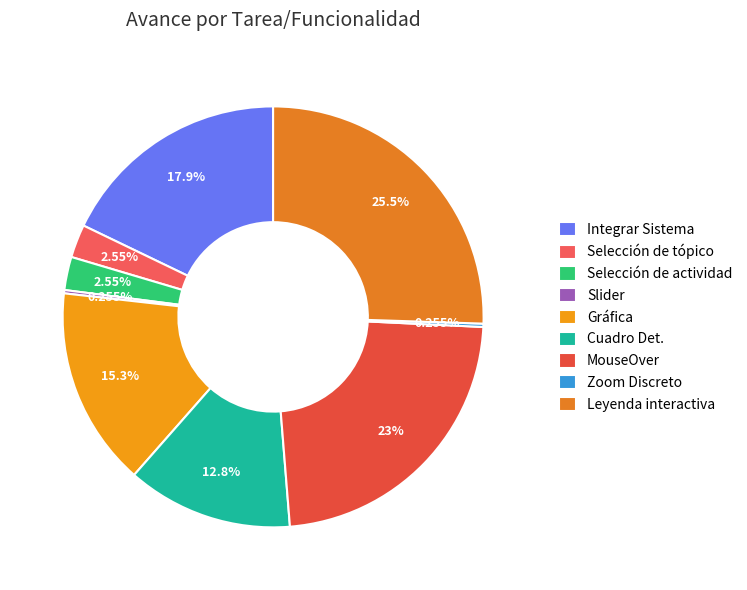

What percentage is NOT represented by Integrar Sistema?

82.1%